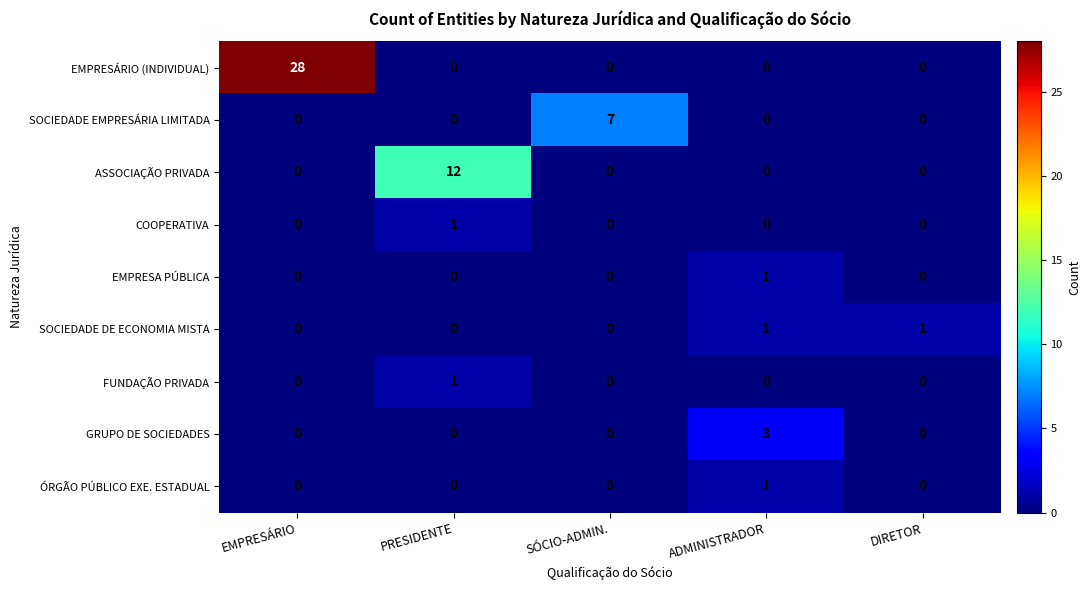

At which category is the sum across all series the highest?

EMPRESÁRIO